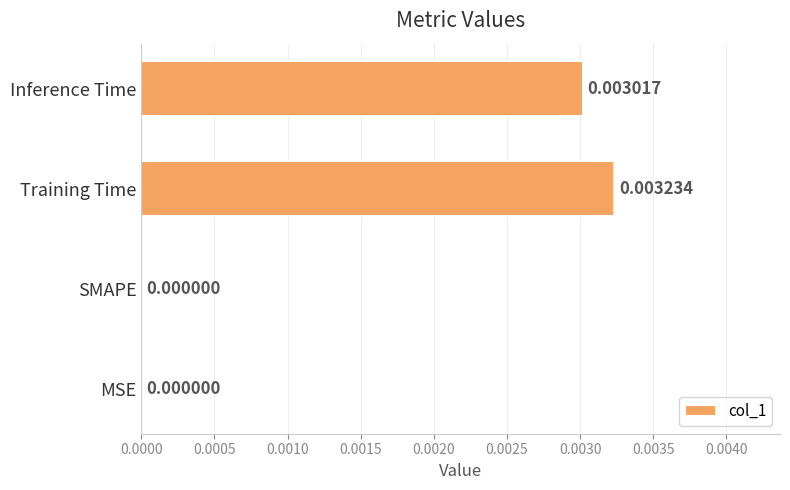

Between Training Time and SMAPE, which is larger?

Training Time